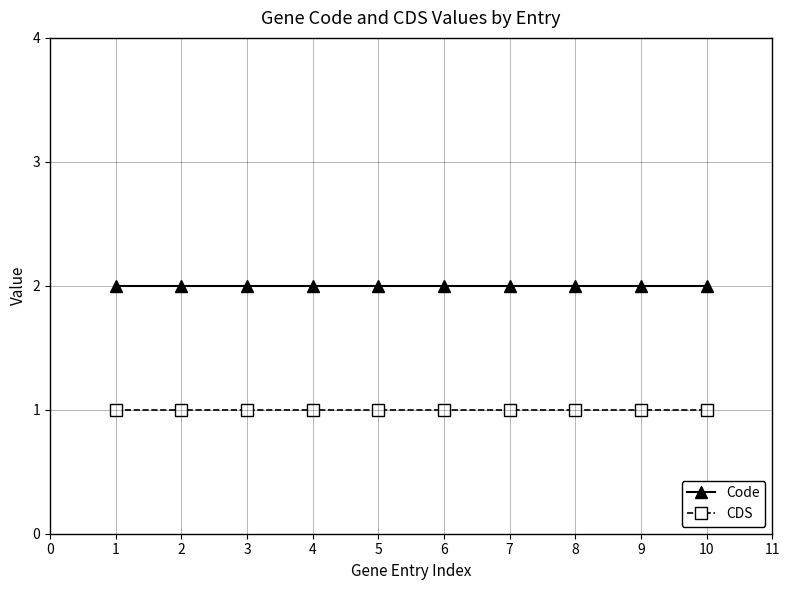

Which series has the largest total across all categories?

Code